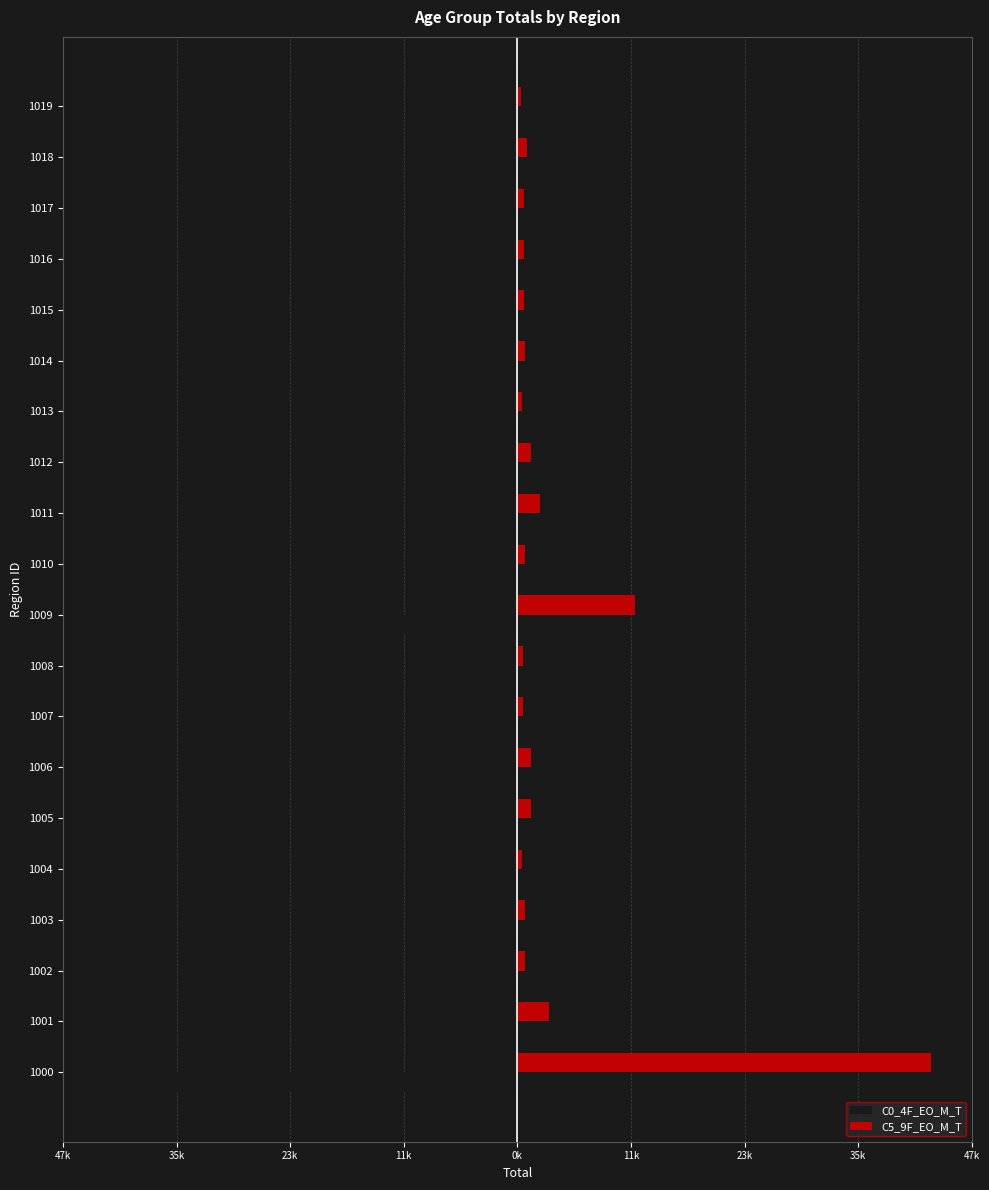

What are all the series names shown in the legend?

C0_4F_EO_M_T, C5_9F_EO_M_T